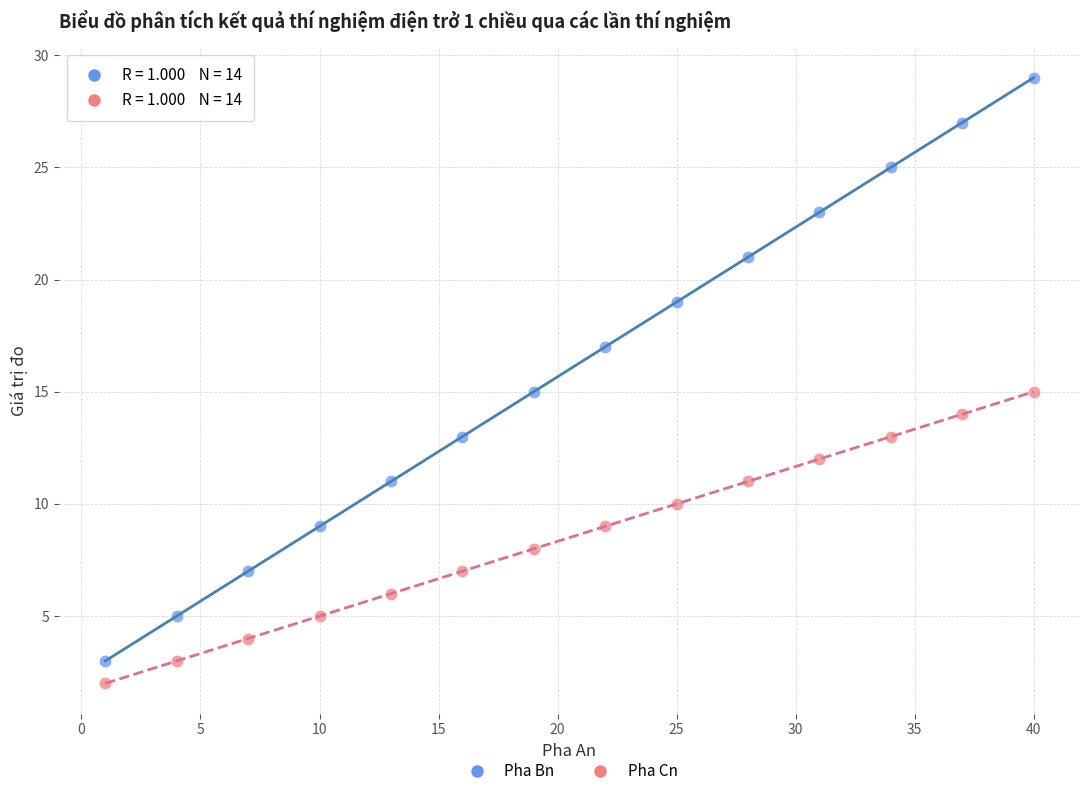

Across all data points, what is the range of Y values (max minus min)?

27